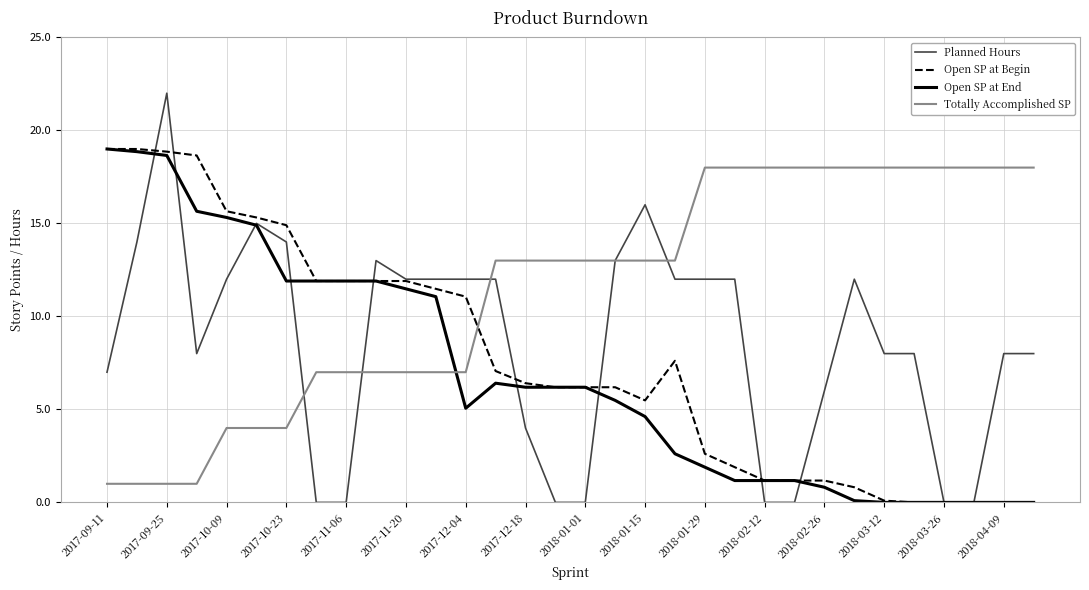

Which series has the largest total across all categories?

Totally Accomplished SP